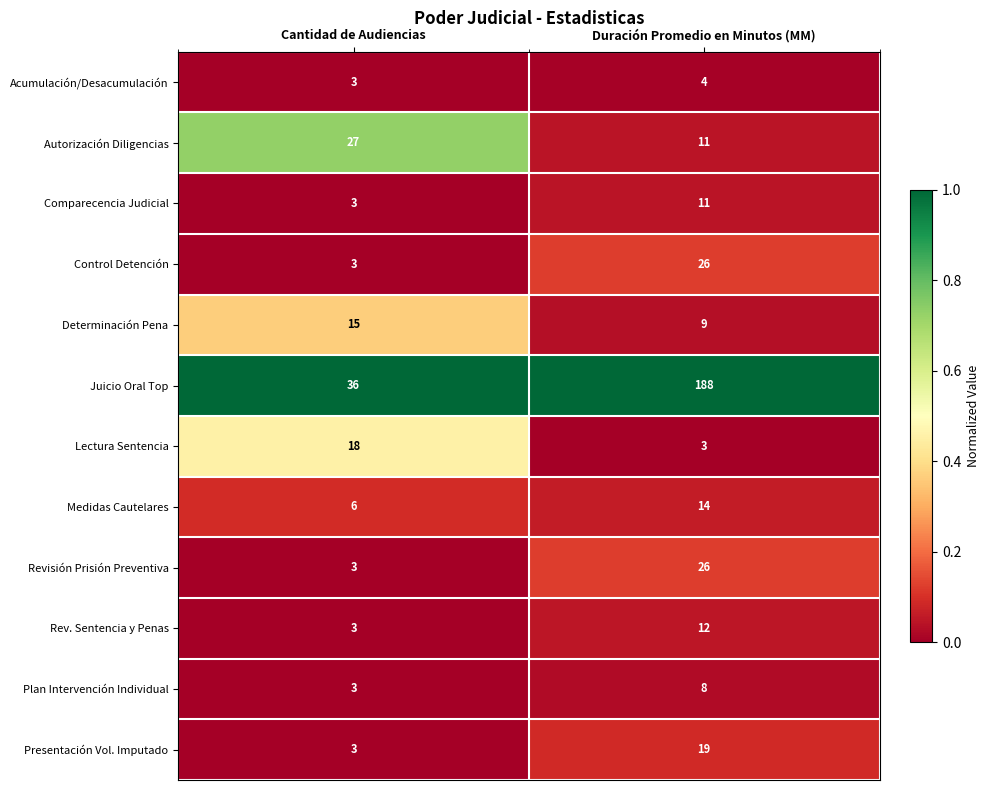

What is the sum of the Presentación Vol. Imputado values at Duración Promedio en Minutos (MM) and Cantidad de Audiencias?

22